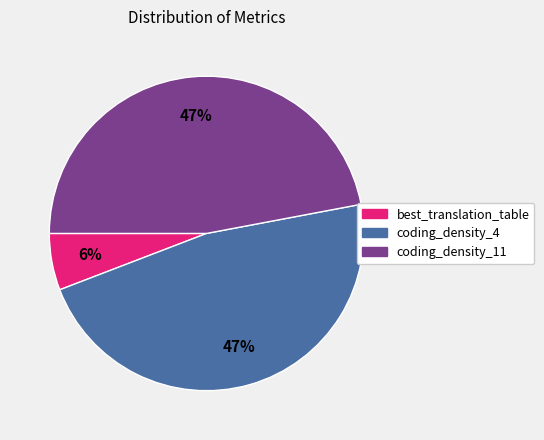

Between best_translation_table and coding_density_4, which is larger?

coding_density_4